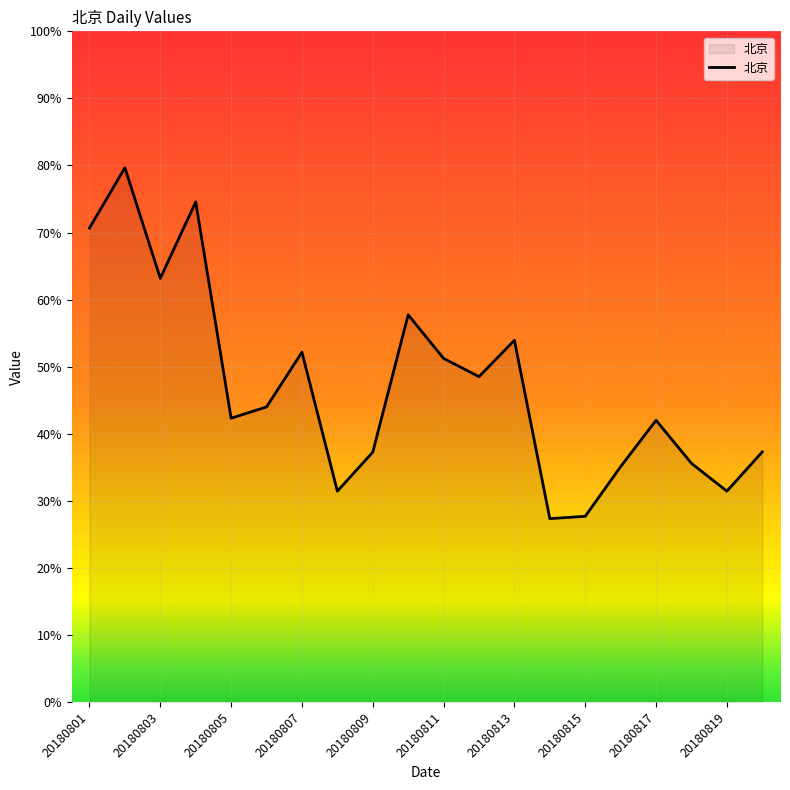

Is this an area chart (filled region under the line)?

Yes